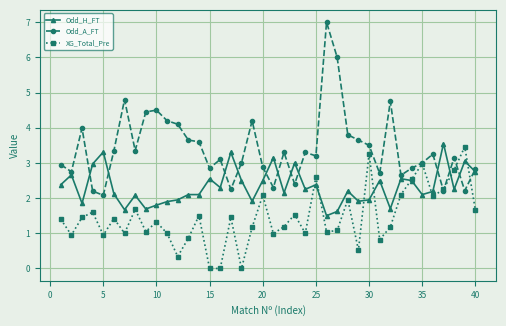

Rank the series by their average value, from lowest to highest.

XG_Total_Pre, Odd_H_FT, Odd_A_FT